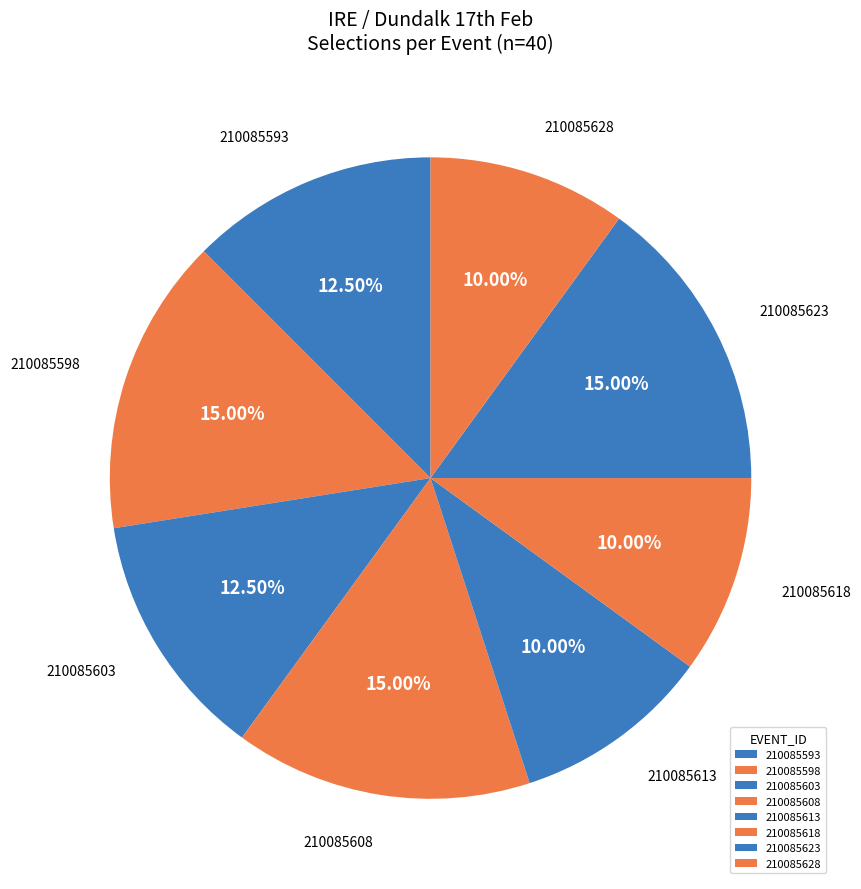

Is it true that 210085593 is 12% of the pie?

True